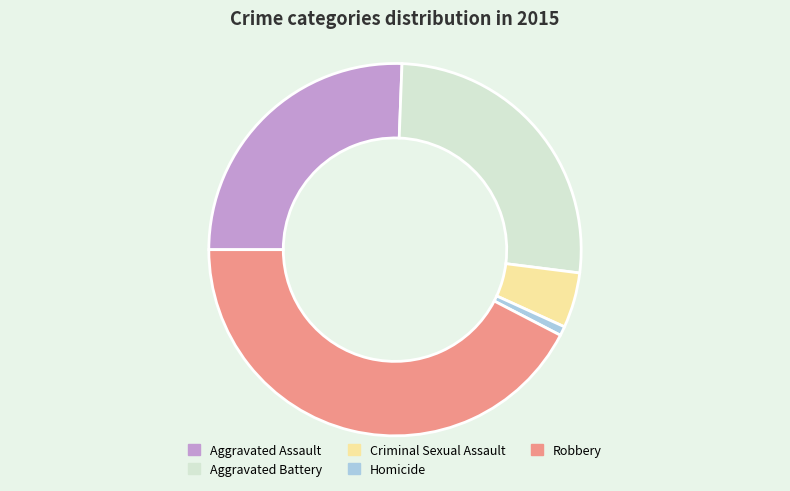

Rank the categories by value from highest to lowest.

Robbery, Aggravated Battery, Aggravated Assault, Criminal Sexual Assault, Homicide